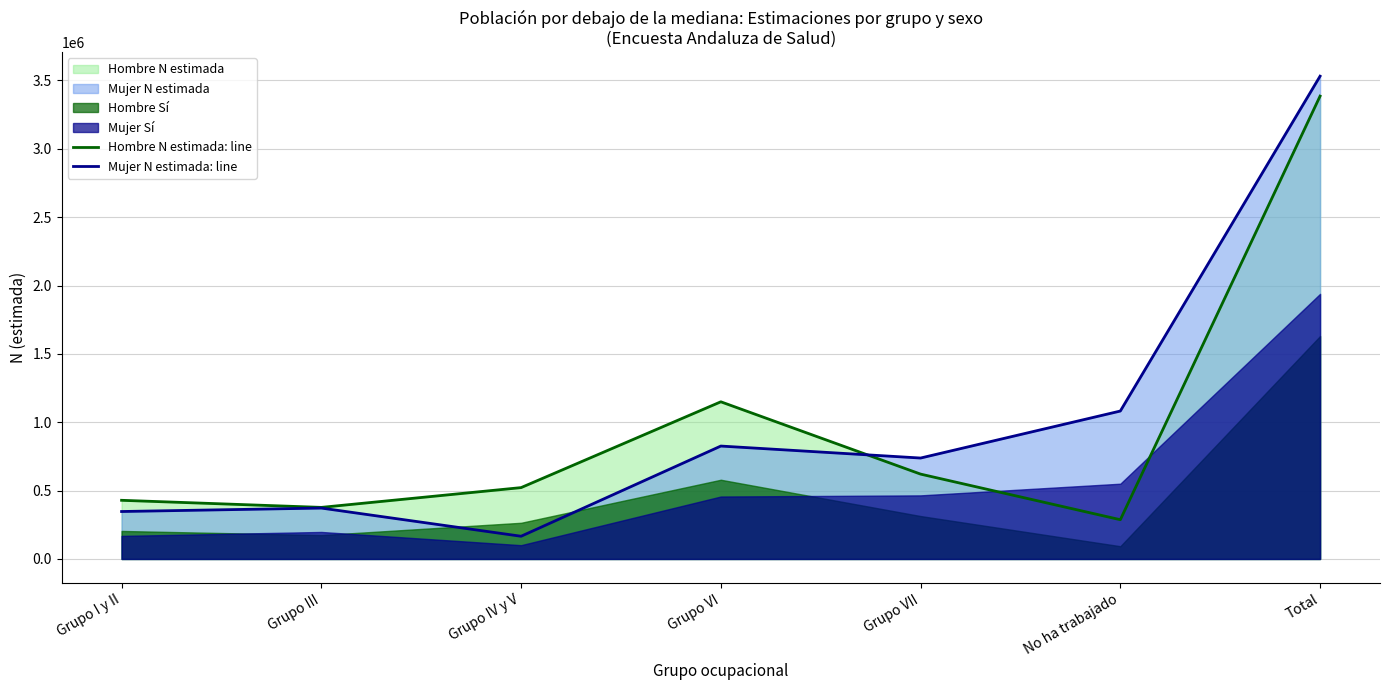

What is the label of the 7th point from the right?

Grupo I y II